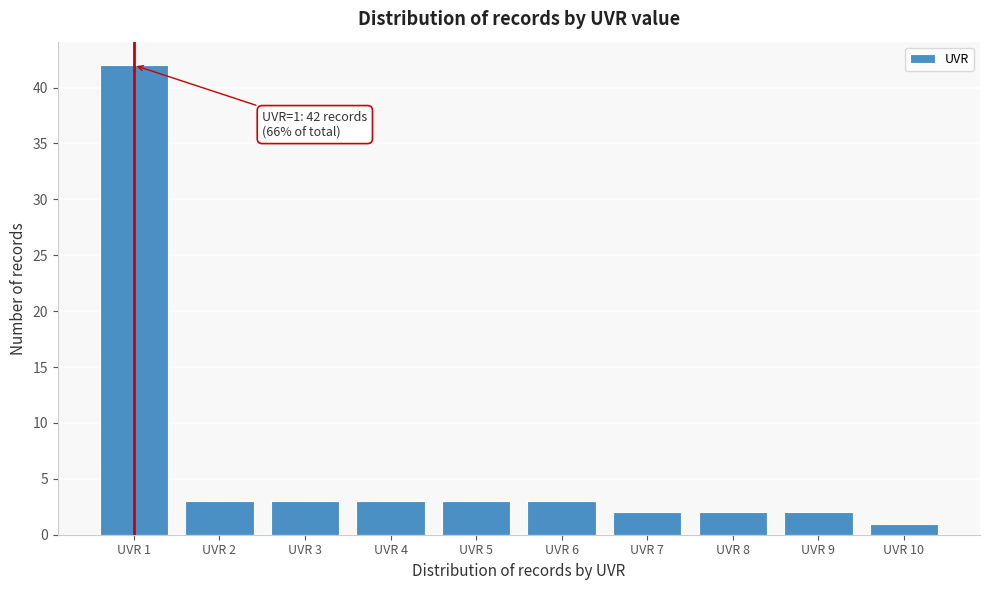

Over which range of the x-axis is the bar tallest?

0.5 to 1.5